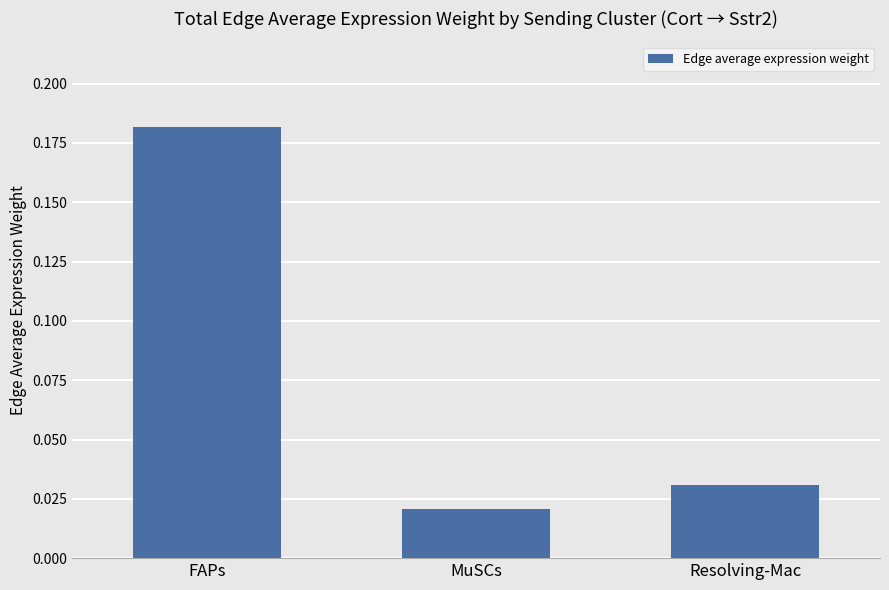

At which label is the value closest to 0?

MuSCs